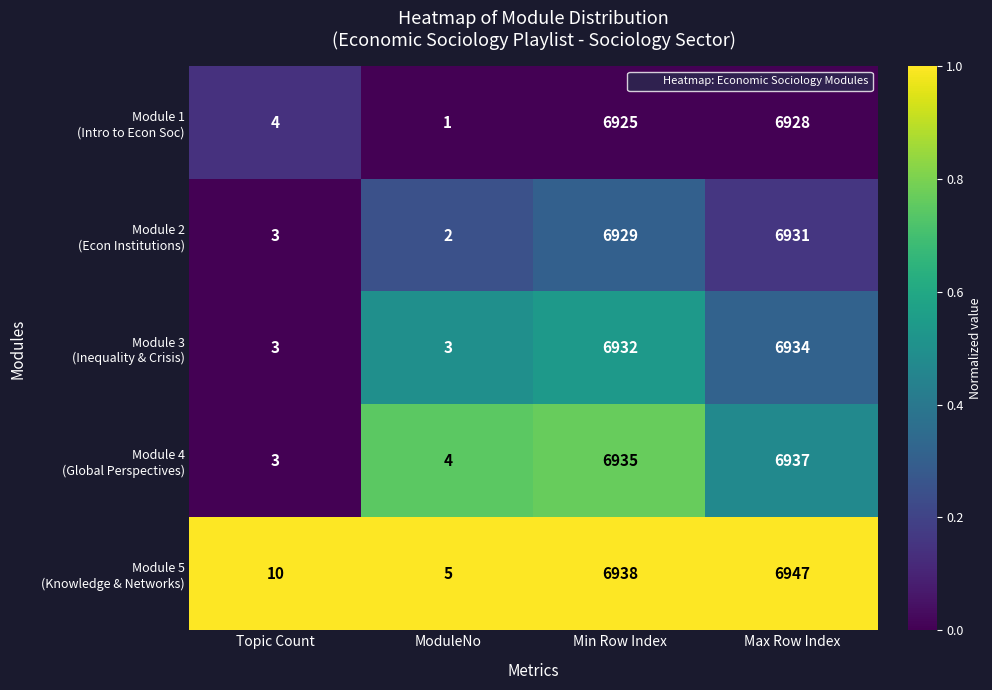

What is the greatest value displayed?

6947